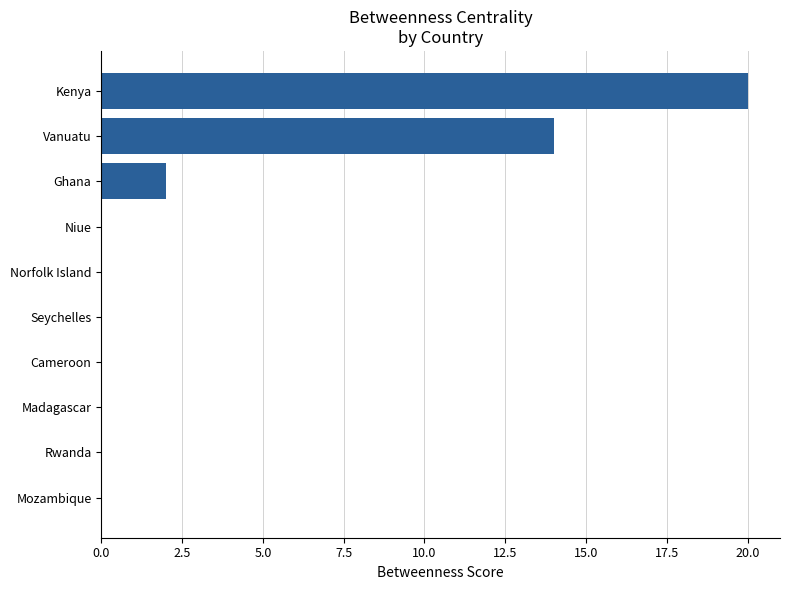

Does the chart contain stacked bars?

No